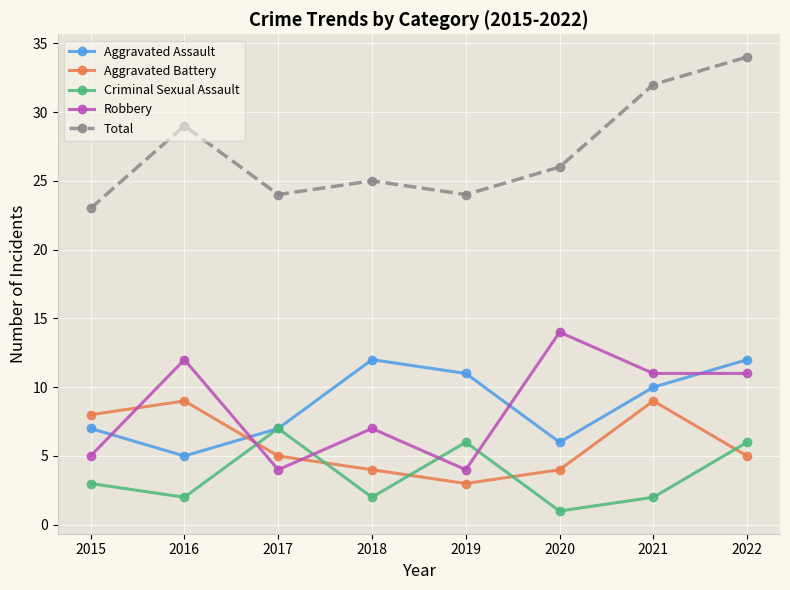

Rank the series at 2020 from lowest to highest value.

Criminal Sexual Assault, Aggravated Battery, Aggravated Assault, Robbery, Total